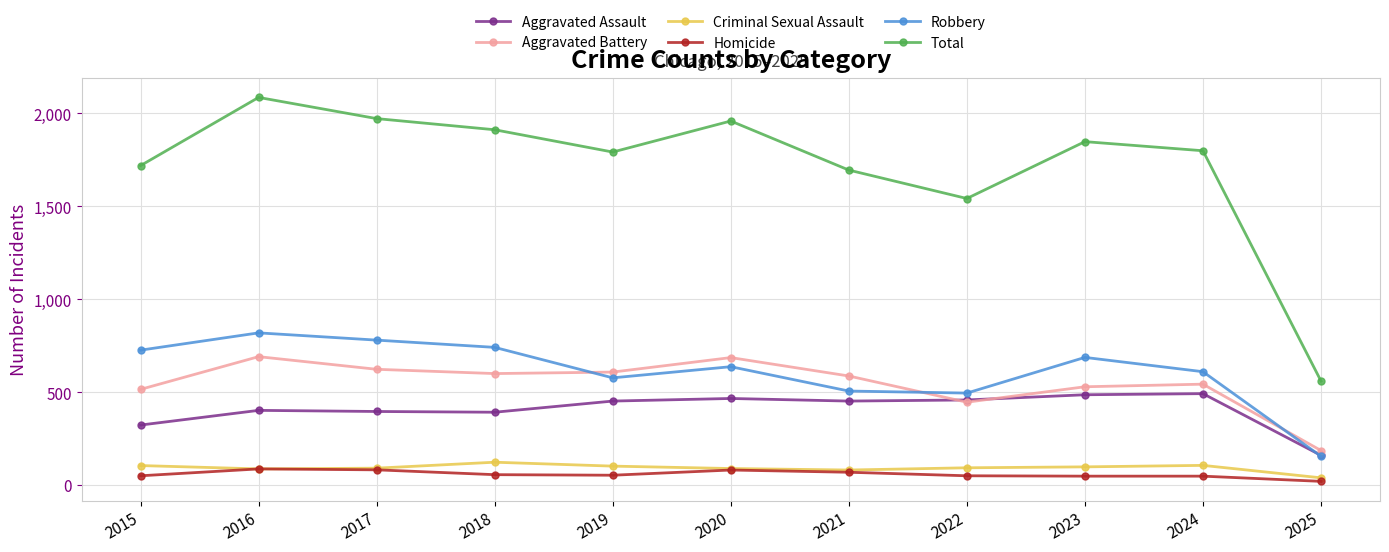

What is the sum of all Homicide values?

644